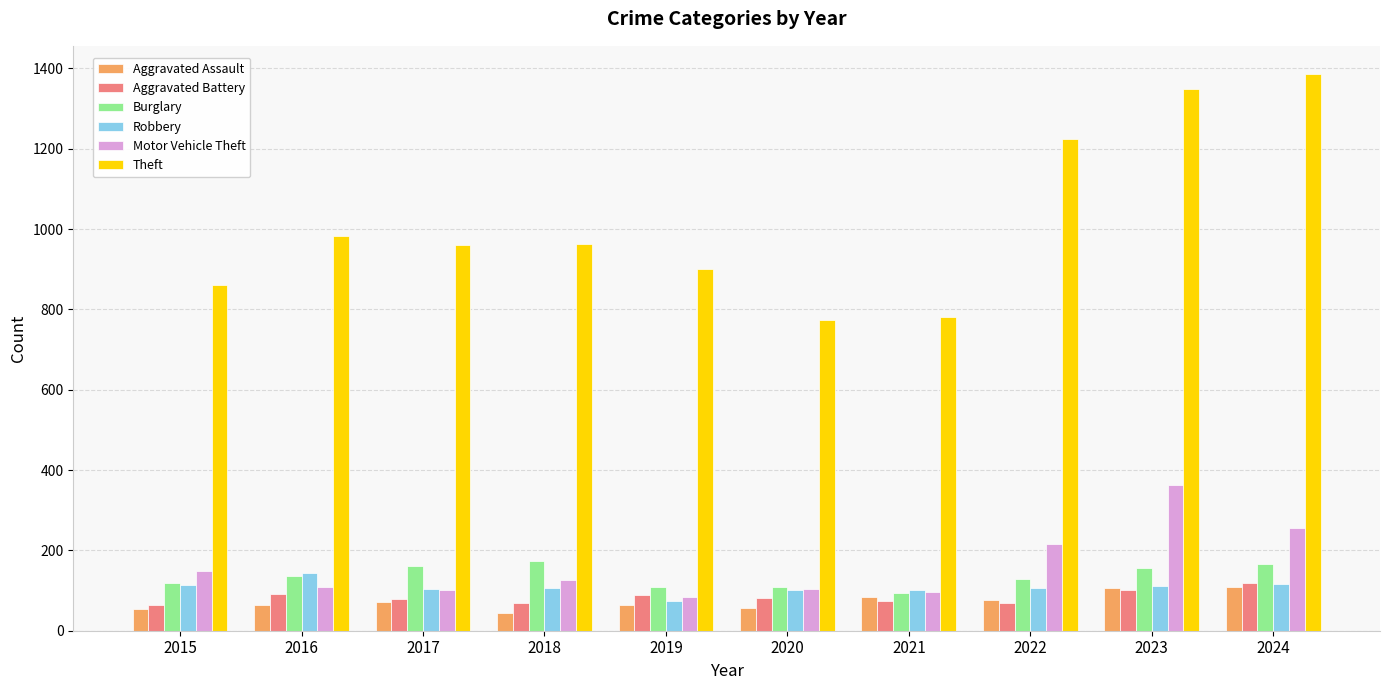

Which label corresponds to the largest value in the chart?

2024